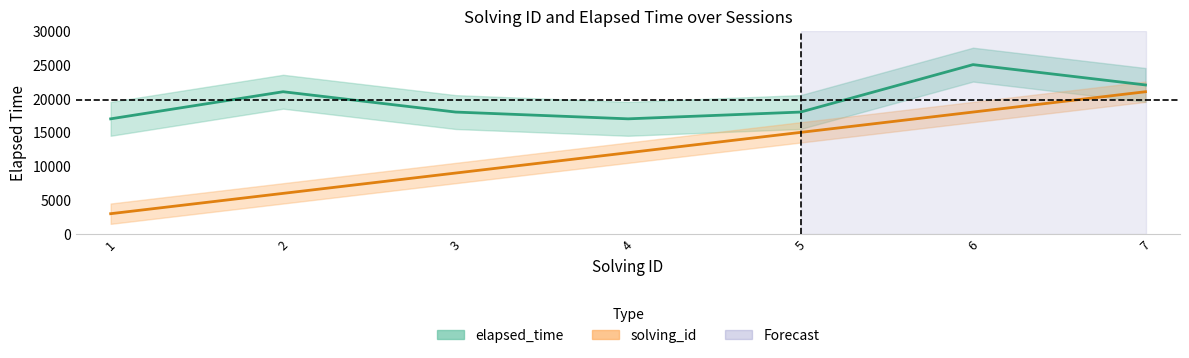

What is the sum of the elapsed_time values at 7 and 4?

39000